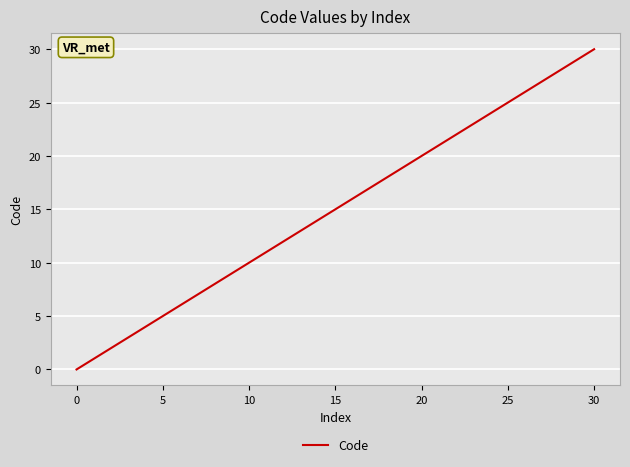

What is the difference between the maximum and minimum values?

30